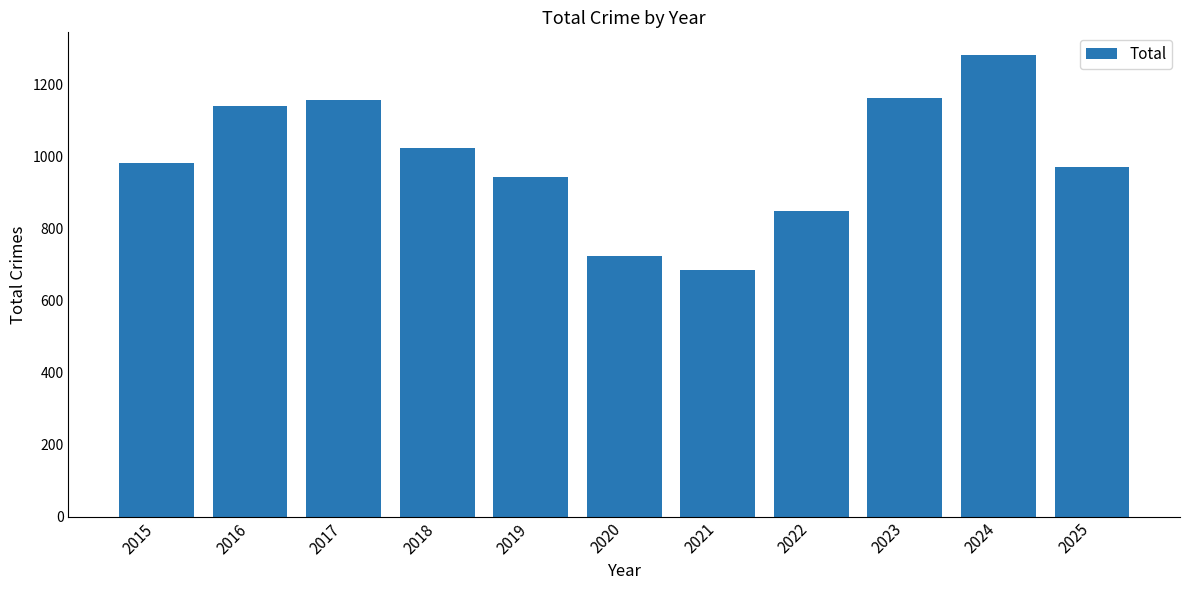

What is the change in value from 2016 to 2021?

-454